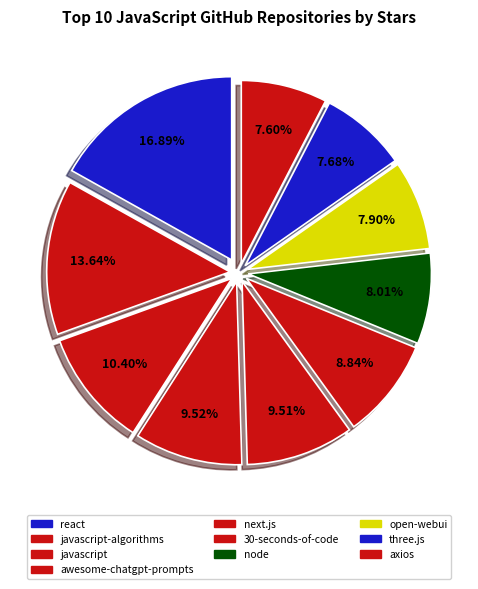

How many slices are in this pie chart?

10